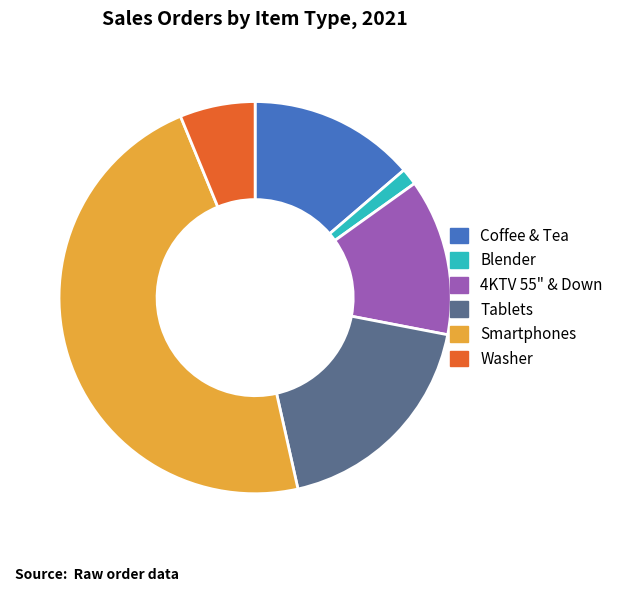

What is the largest slice in the pie chart?

Smartphones